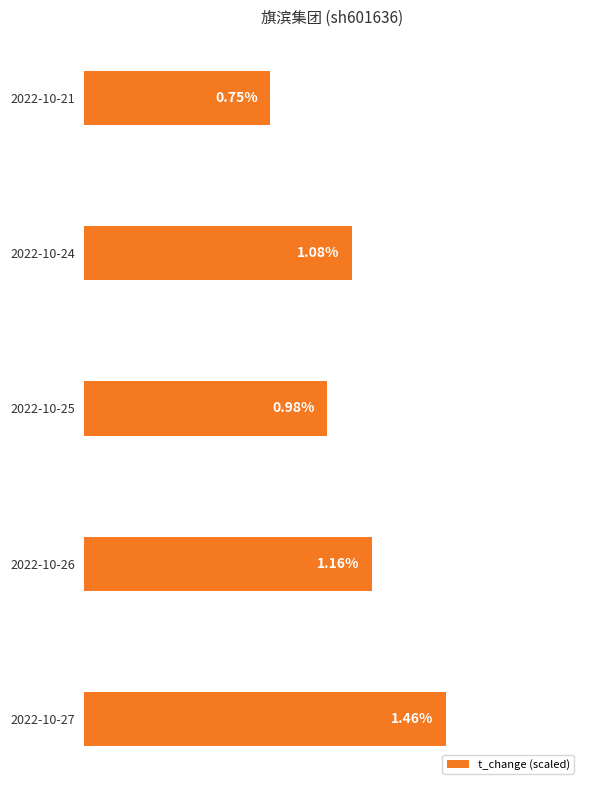

Does the chart contain any negative values?

No